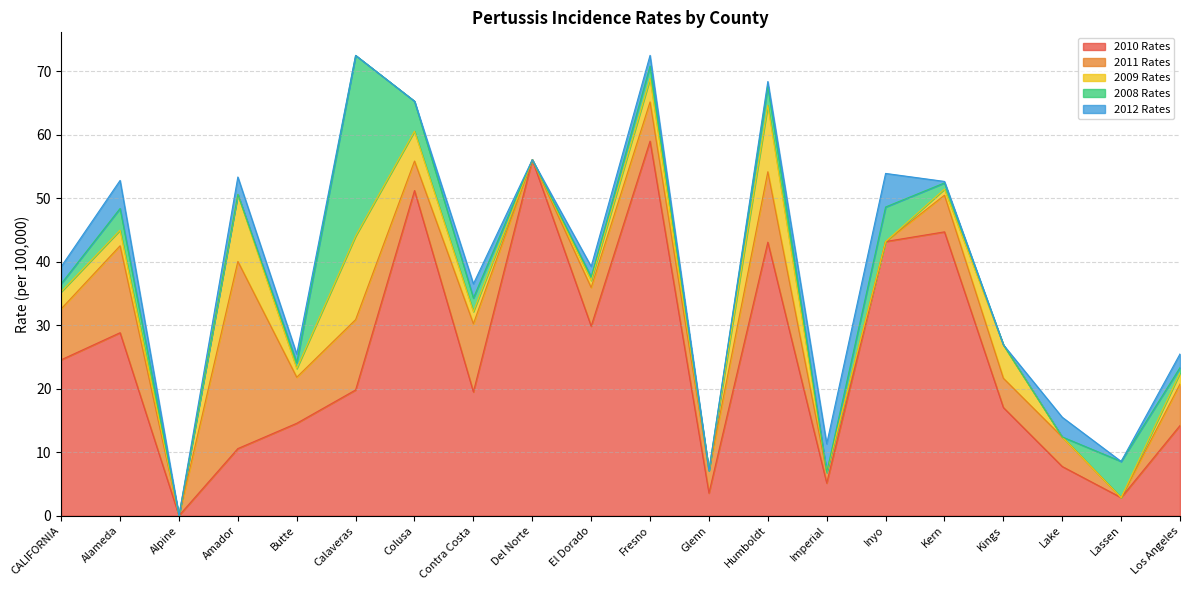

At which label is 2009 Rates closest to 6?

Kings